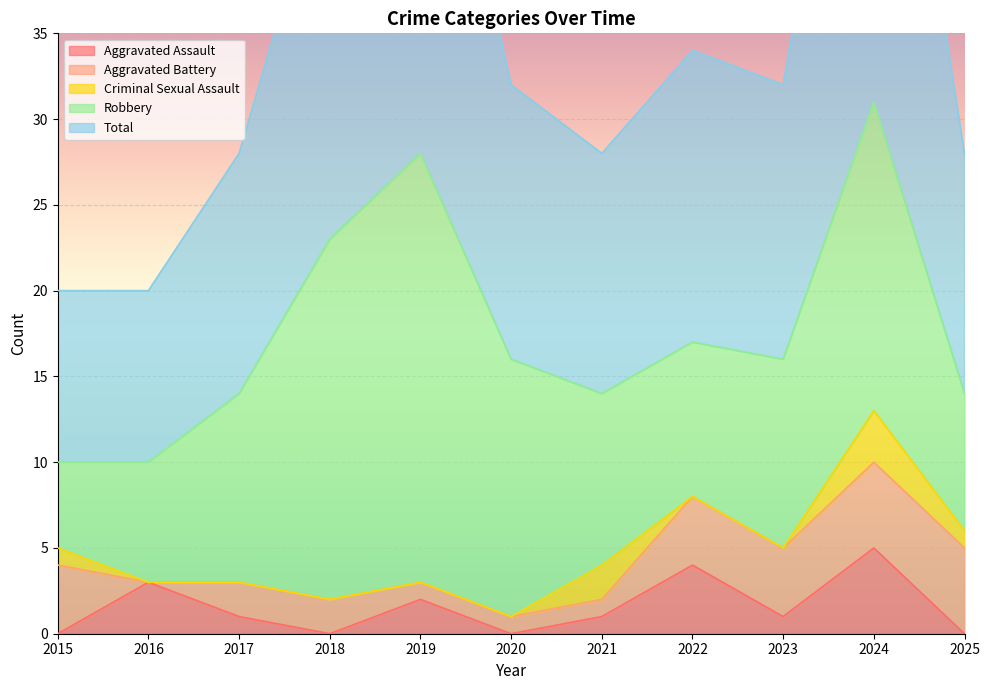

Which series has the widest spread of values?

Total